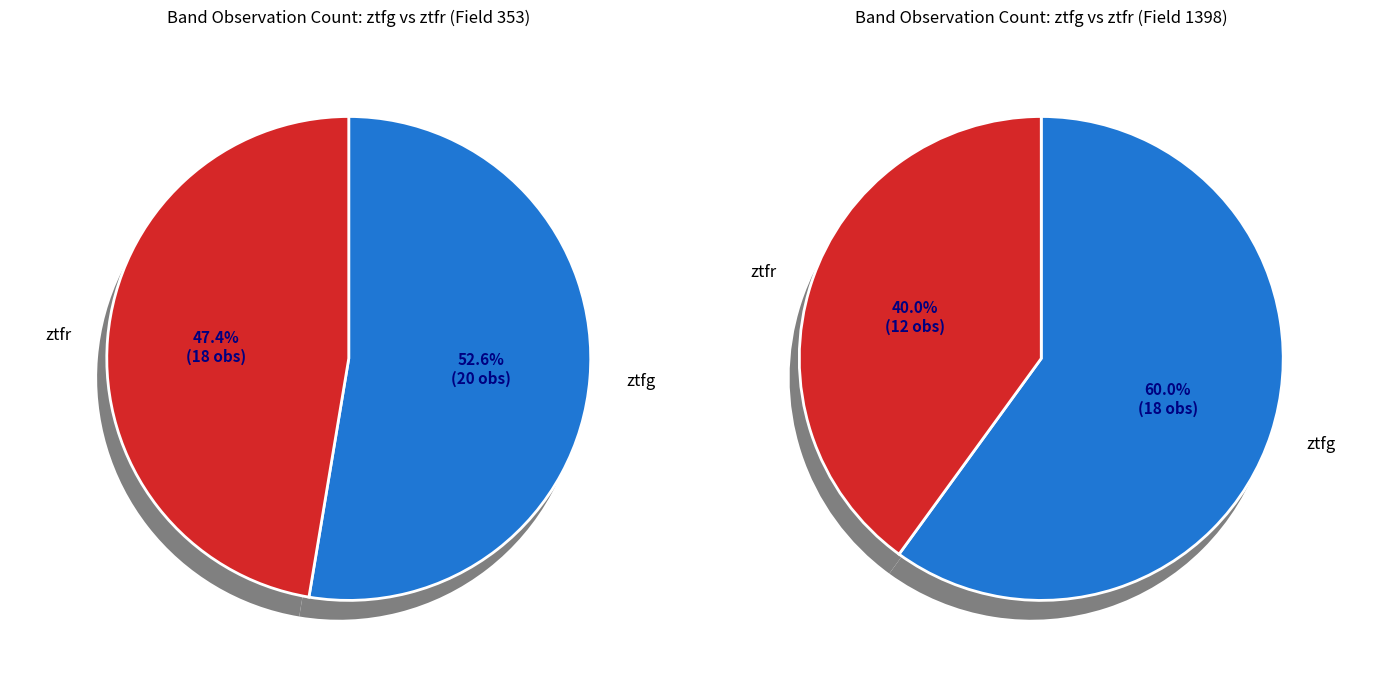

Rank the categories by value from highest to lowest.

ztfg, ztfr